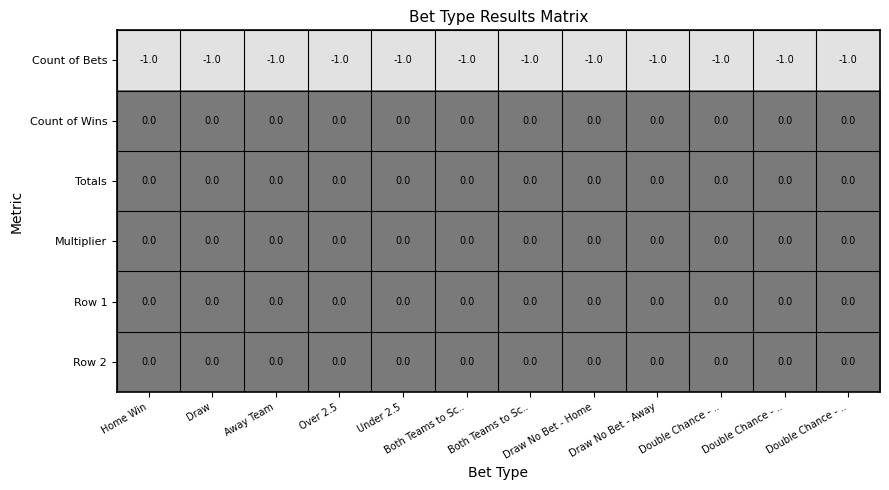

What is the spread (max minus min) of values at Both Teams to Sc..?

1